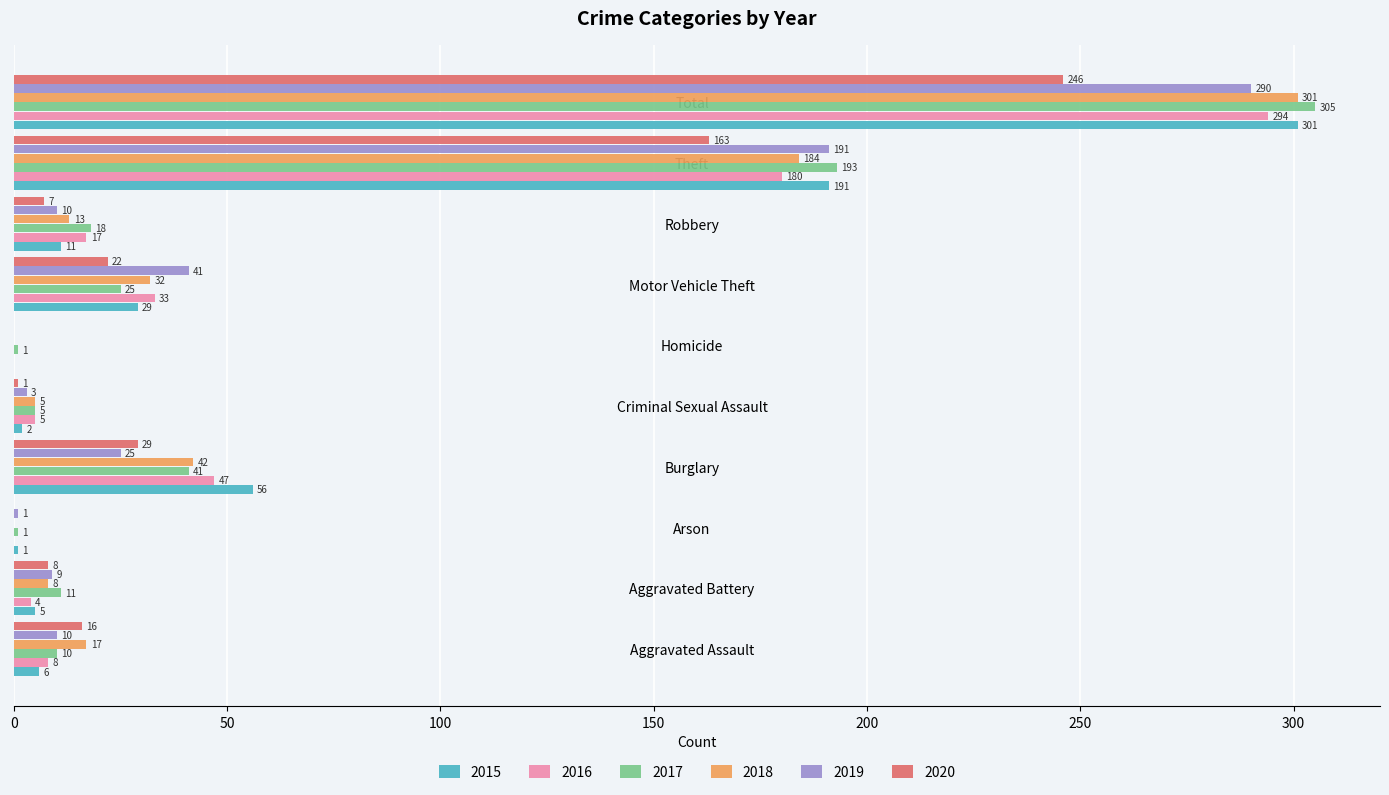

Between Aggravated Battery and Criminal Sexual Assault, which series saw the biggest shift?

2020